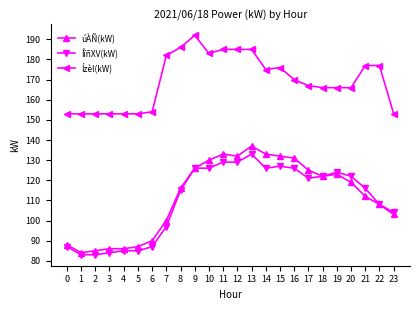

Which series has the widest spread of values?

úÀÑ(kW)